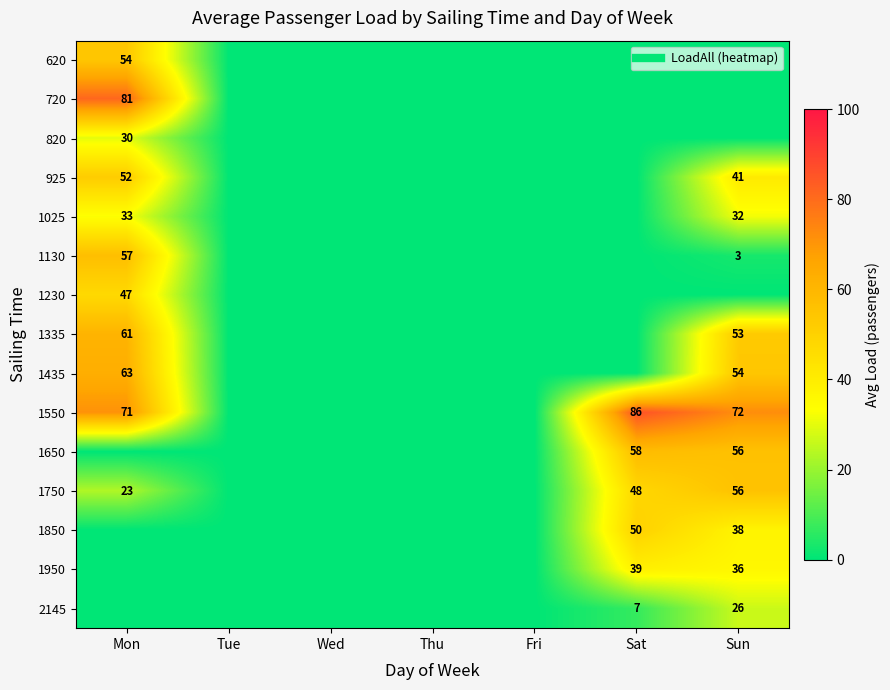

At which category is the sum across all series the highest?

Mon